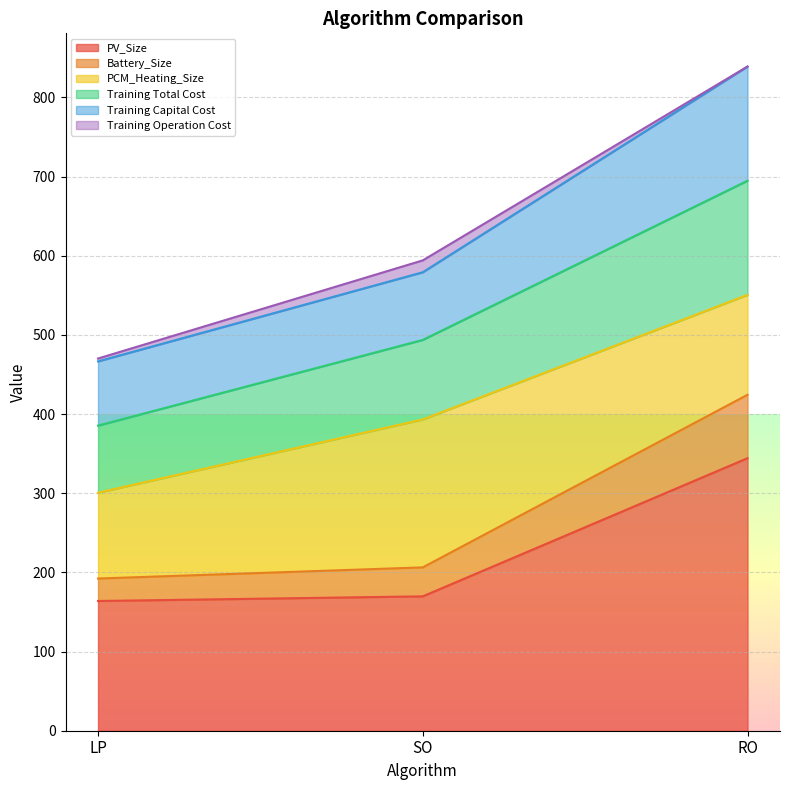

The Battery_Size series shows 192.2 at LP. True or false?

True